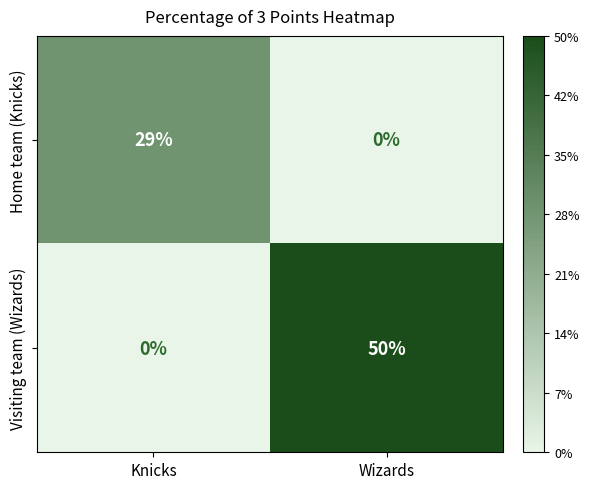

Reading left to right, transcribe all the data shown in this chart.

Home team (Knicks): 29	0
Visiting team (Wizards): 0	50